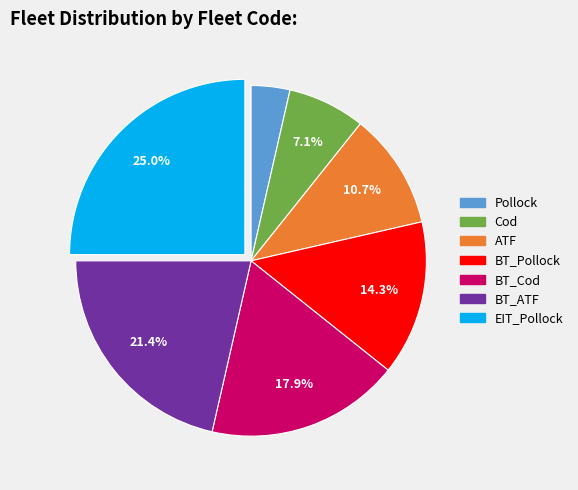

How many segments does this pie chart have?

7